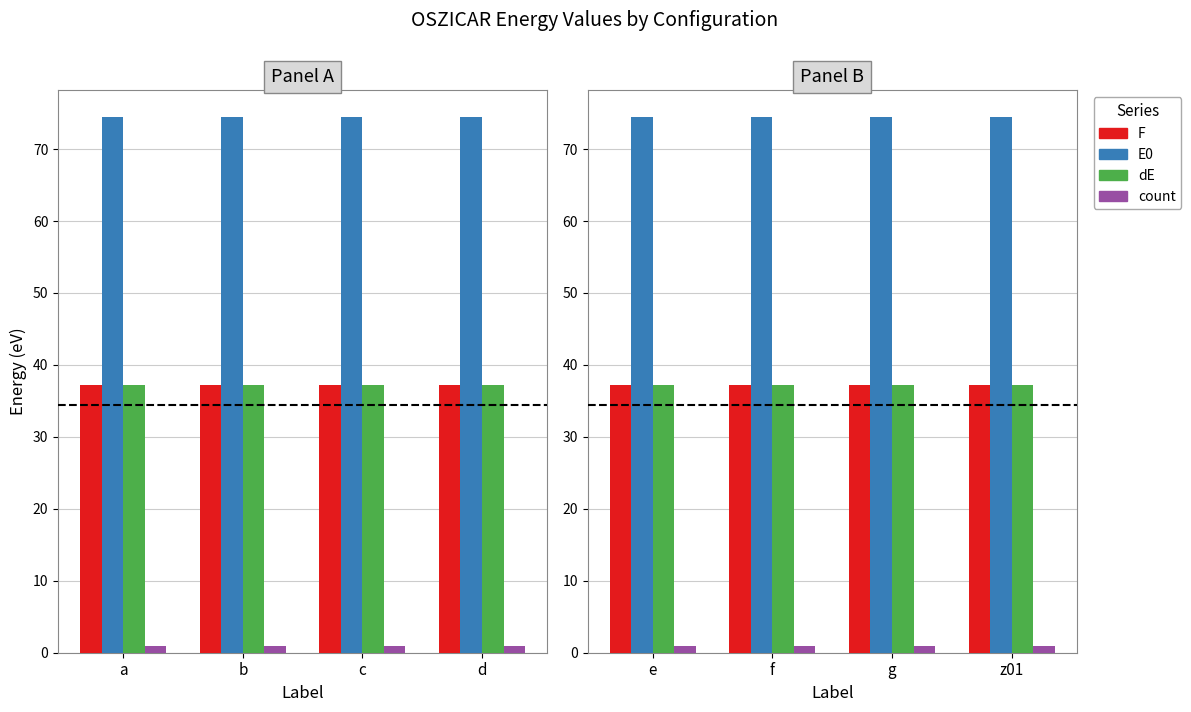

What is the minimum value shown in the chart?

1.0